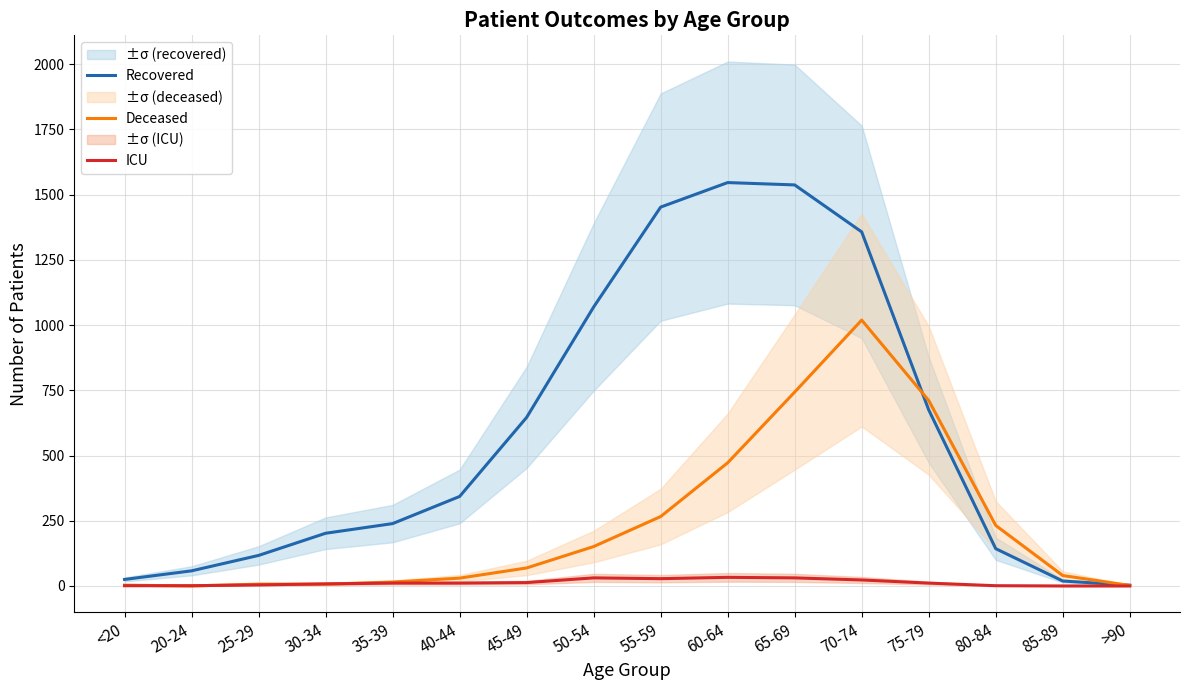

The Recovered series shows 646 at 45-49. True or false?

True